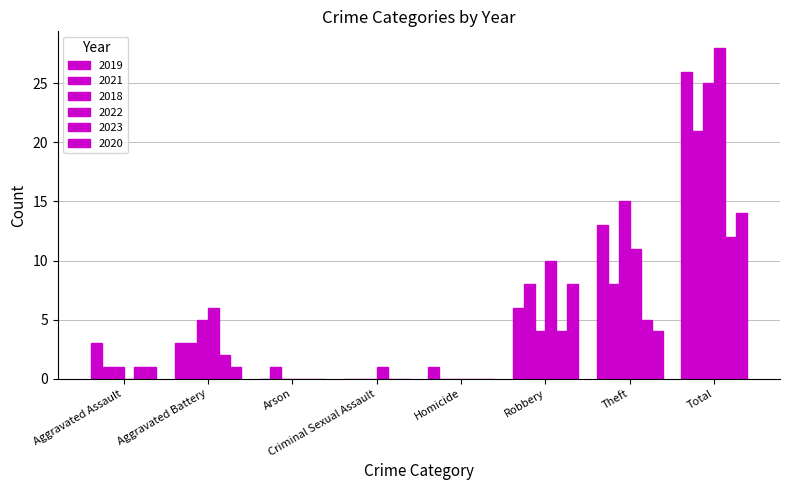

Does the chart contain stacked bars?

No